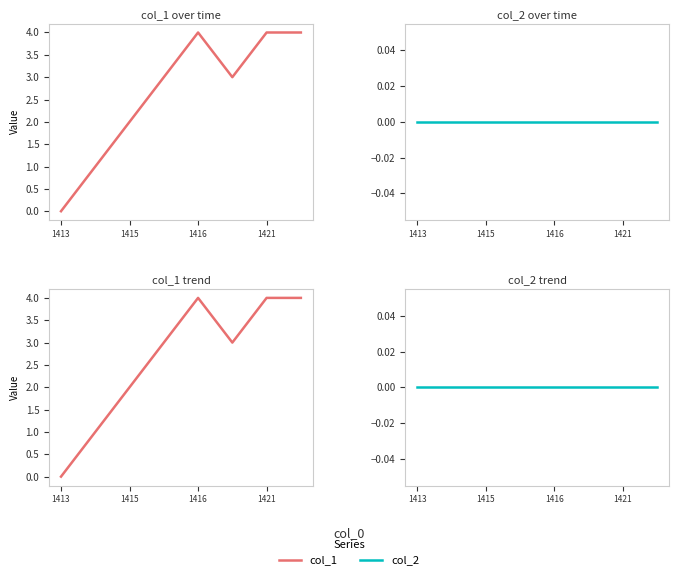

What is the total value across all series at 1416?

4